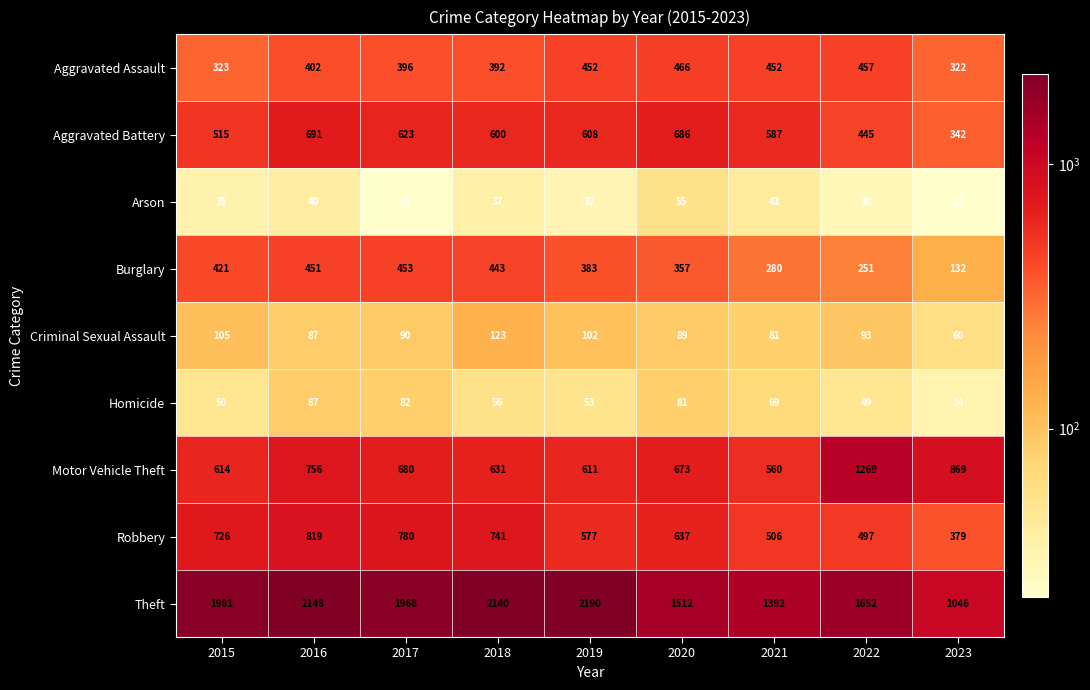

List the series in order of their peak value, lowest first.

Arson, Homicide, Criminal Sexual Assault, Burglary, Aggravated Assault, Aggravated Battery, Robbery, Motor Vehicle Theft, Theft